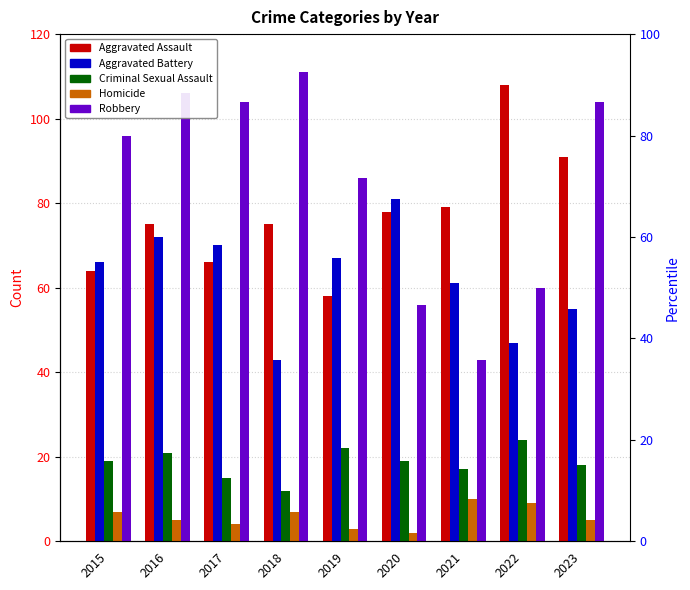

Between 2018 and 2020, which series saw the biggest shift?

Robbery